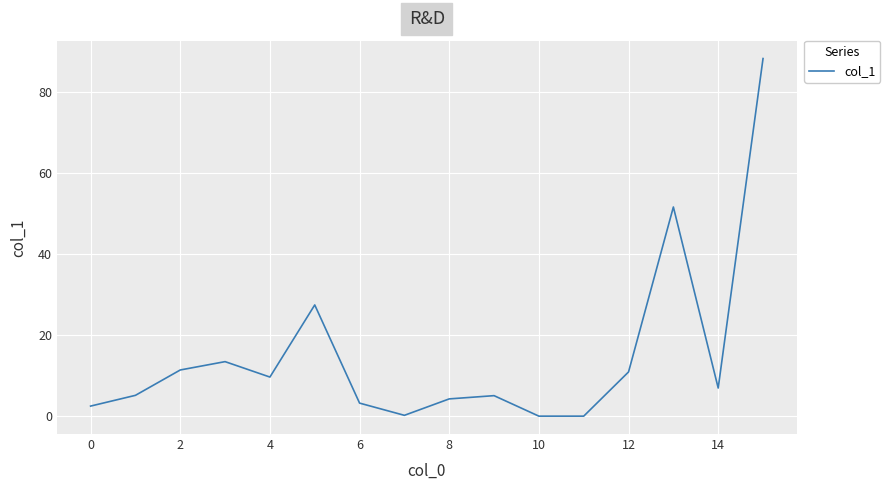

Count the number of data series in this chart.

1